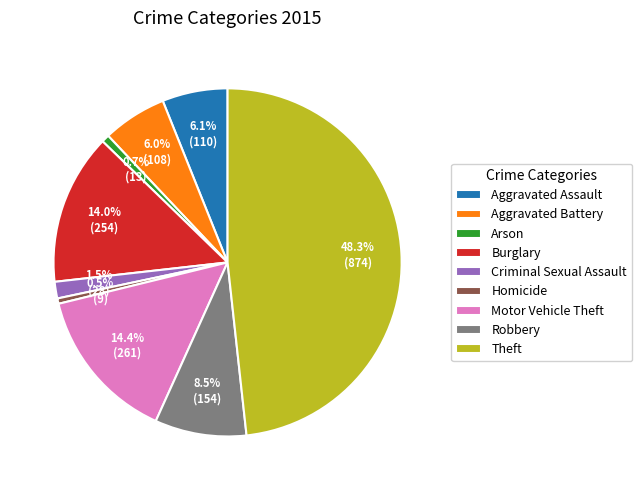

Which slice is the largest?

Theft